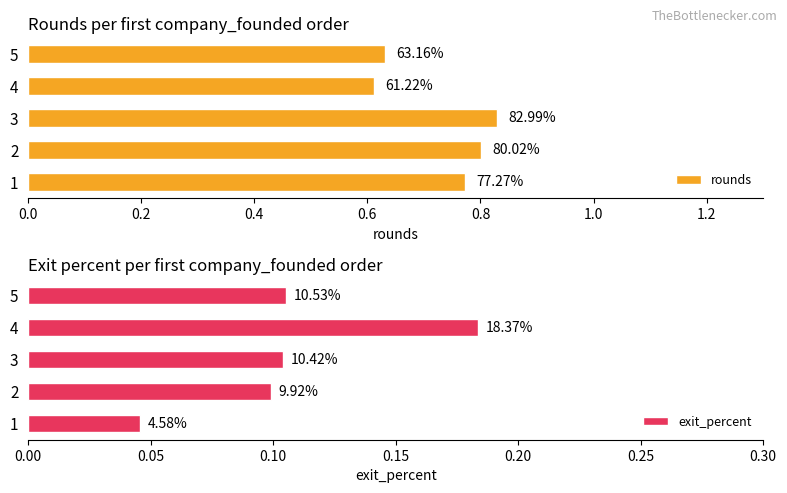

Is it true that exit_percent equals 0.2 at 5?

False